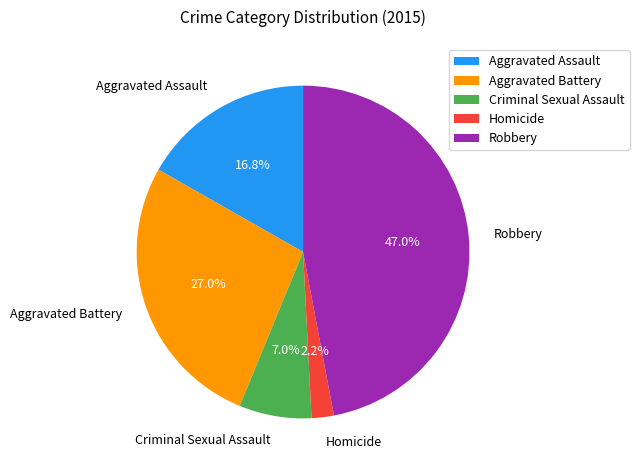

Rank the categories by value from highest to lowest.

Robbery, Aggravated Battery, Aggravated Assault, Criminal Sexual Assault, Homicide